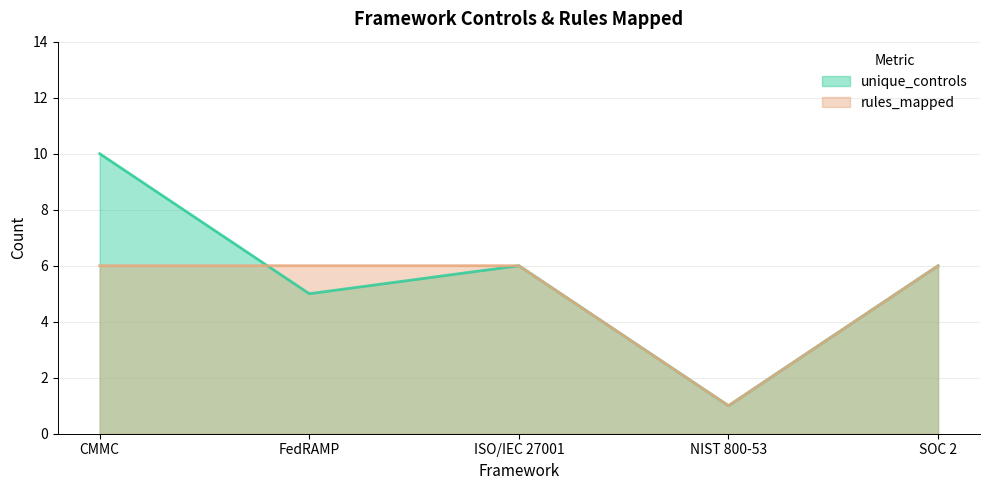

The value of unique_controls at SOC 2 is 9. True or false?

False